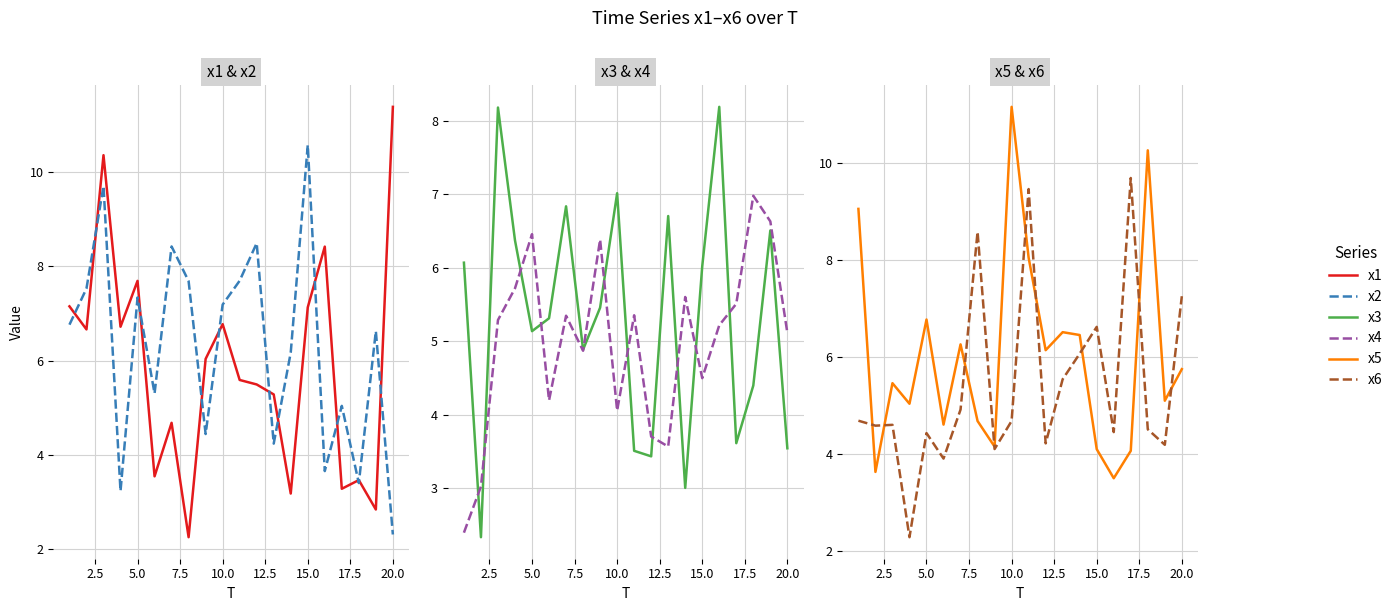

How many data points in x1 are less than 6?

10